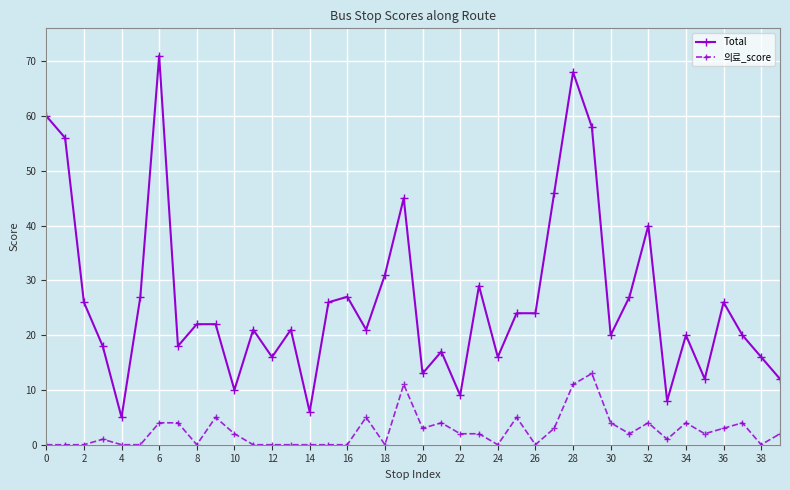

Rank the series by their maximum value, from lowest to highest.

의료_score, Total